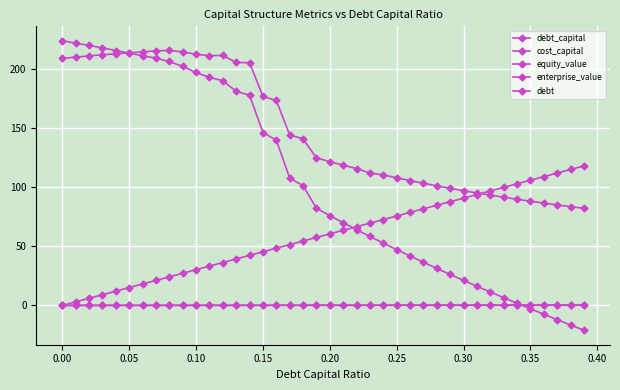

At how many categories does at least one series exceed 81?

40